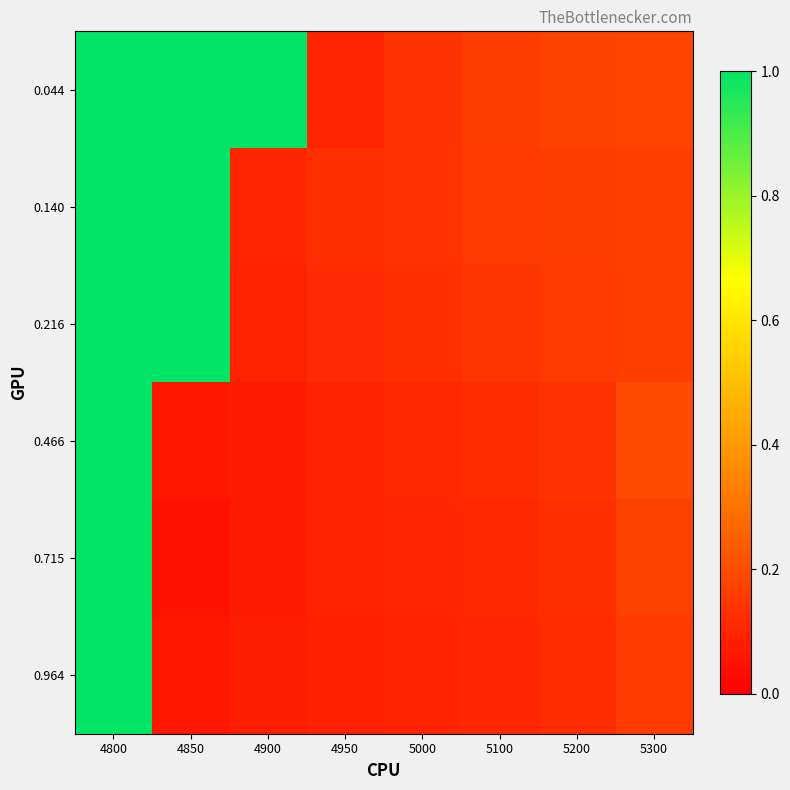

Which has a higher value, 4900 or 4850?

4900